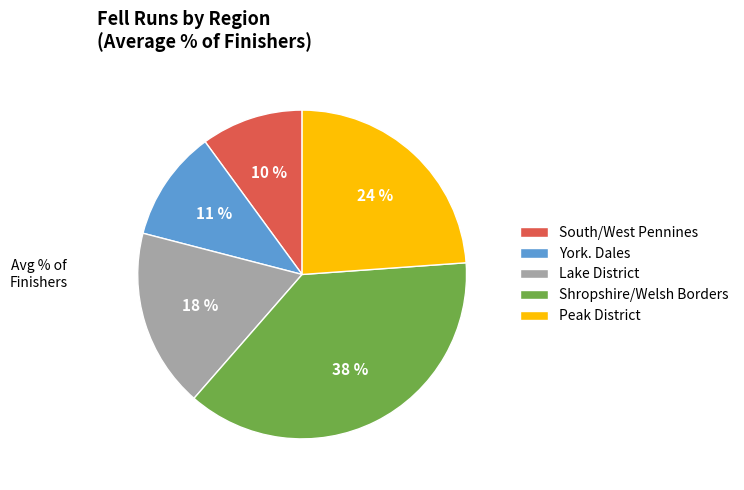

Is the sum of Lake District and Peak District greater than half?

No